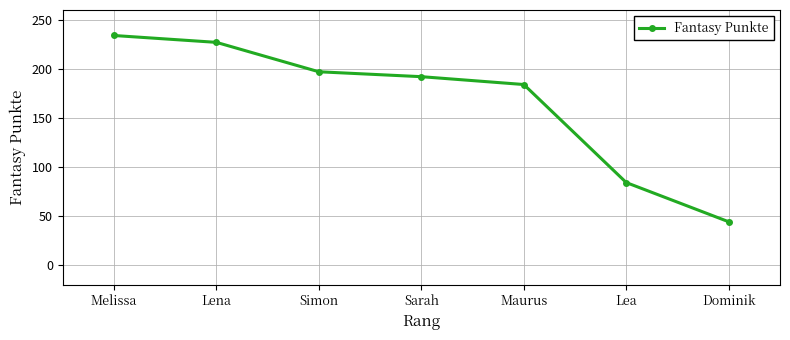

Reading left to right, what are all the values shown in this chart?

234	227	197	192	184	84	44